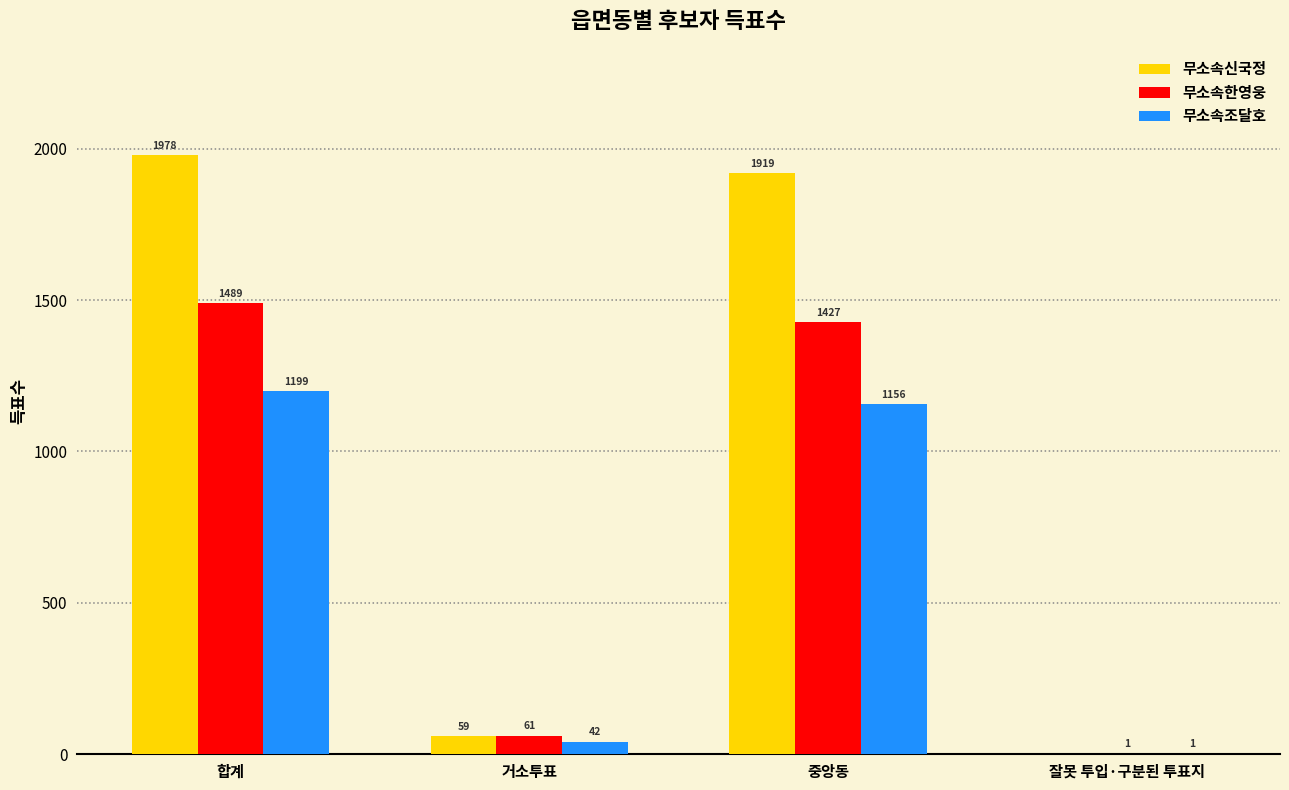

Is the value of 무소속한영웅 at 합계 greater than the value of 무소속조달호 at 합계?

Yes